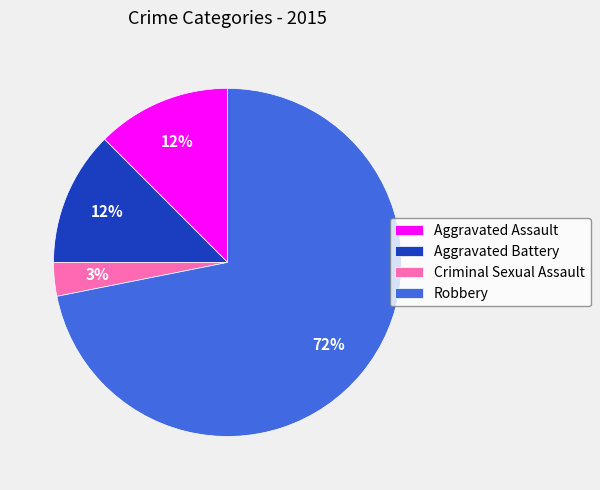

Which has a higher value, Criminal Sexual Assault or Aggravated Battery?

Aggravated Battery